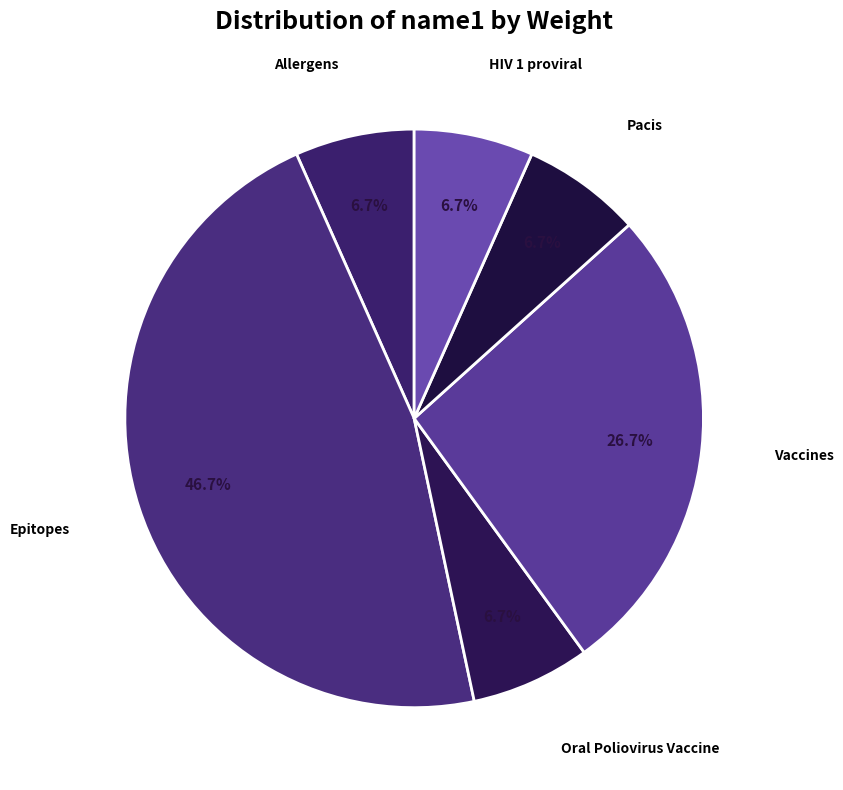

How many segments does this pie chart have?

6